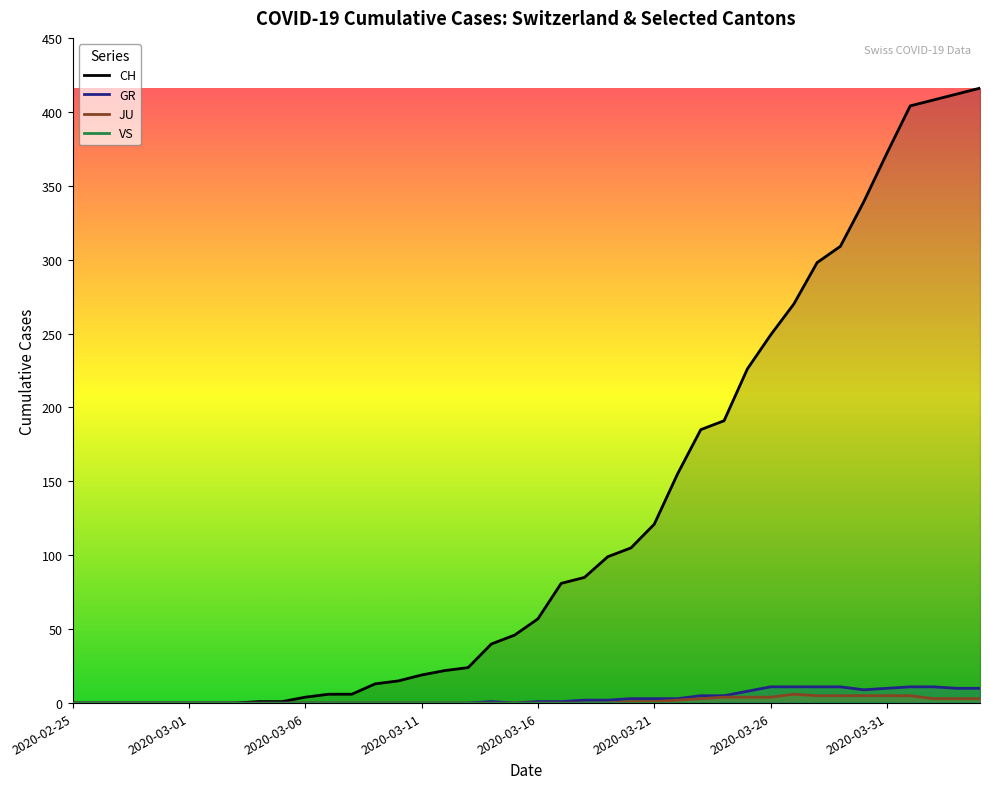

The value of CH at 2020-03-02 is 0. True or false?

True